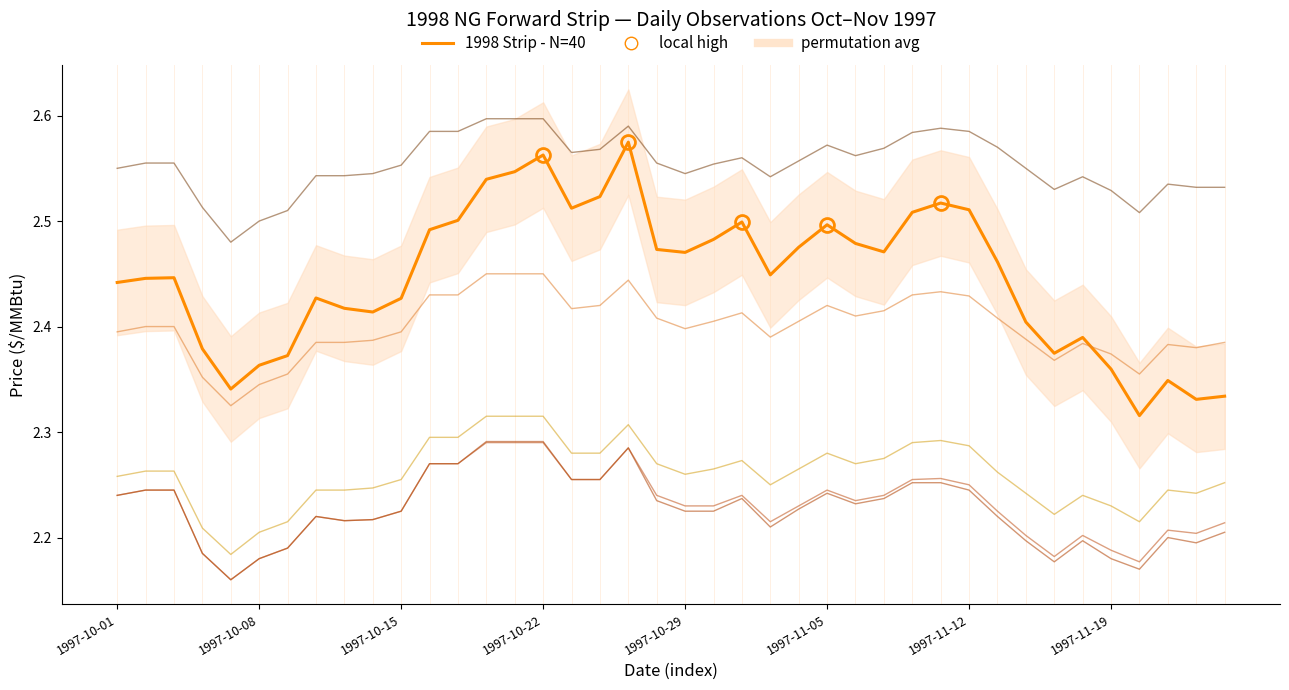

List the labels in order of 1998 Strip (main) value, smallest first.

36, 38, 39, 1997-10-29, 37, 35, 1997-11-05, 1997-11-12, 33, 1997-10-22, 34, 32, 9, 8, 10, 1997-11-19, 1997-10-01, 1997-10-08, 1997-10-15, 23, 31, 20, 27, 19, 24, 26, 21, 11, 25, 22, 12, 28, 30, 16, 29, 17, 13, 14, 15, 18